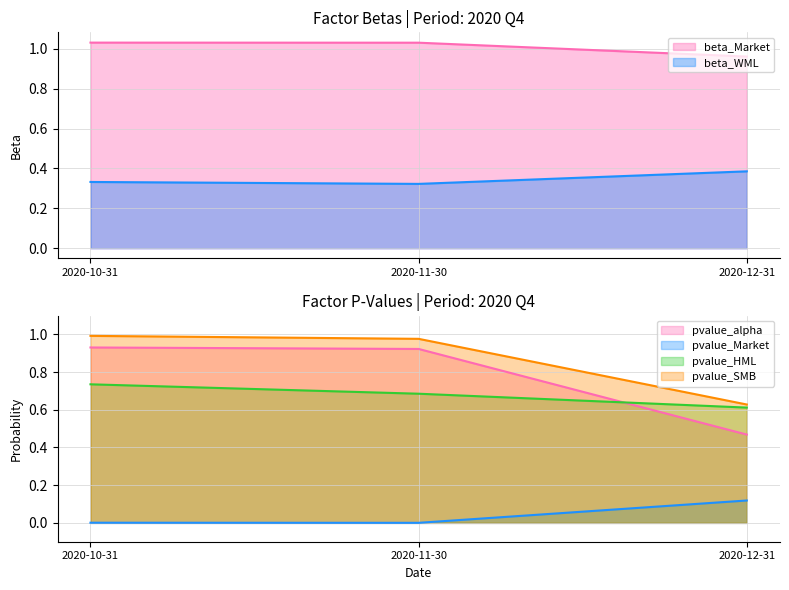

What is the difference between the beta_Market values at 2020-12-31 and 2020-11-30?

0.1